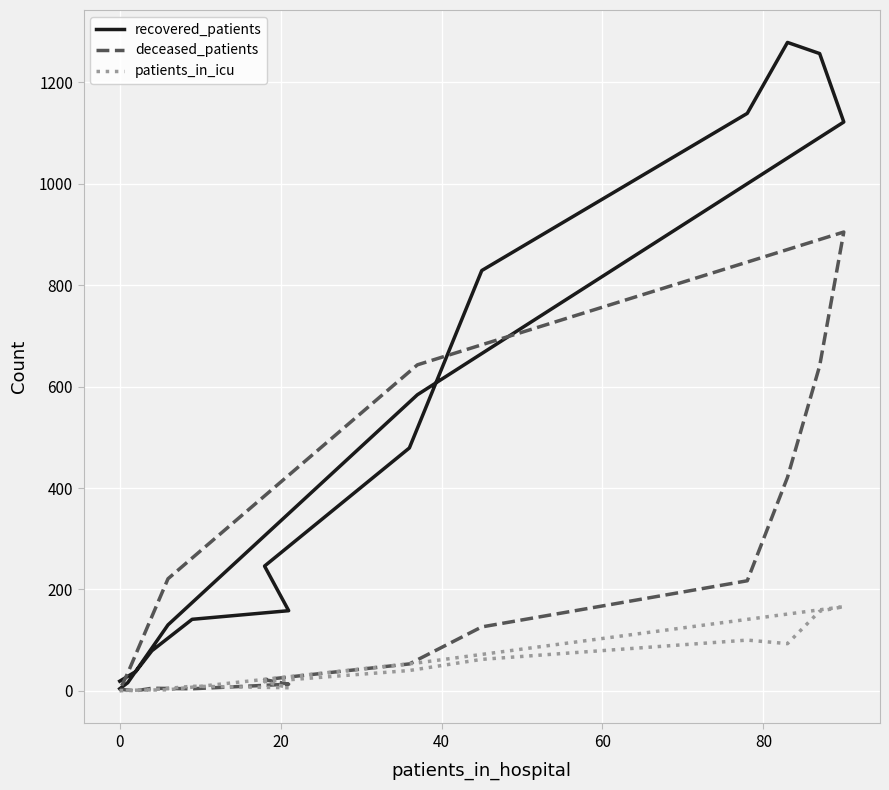

How many values in the deceased_patients series exceed 53?

7